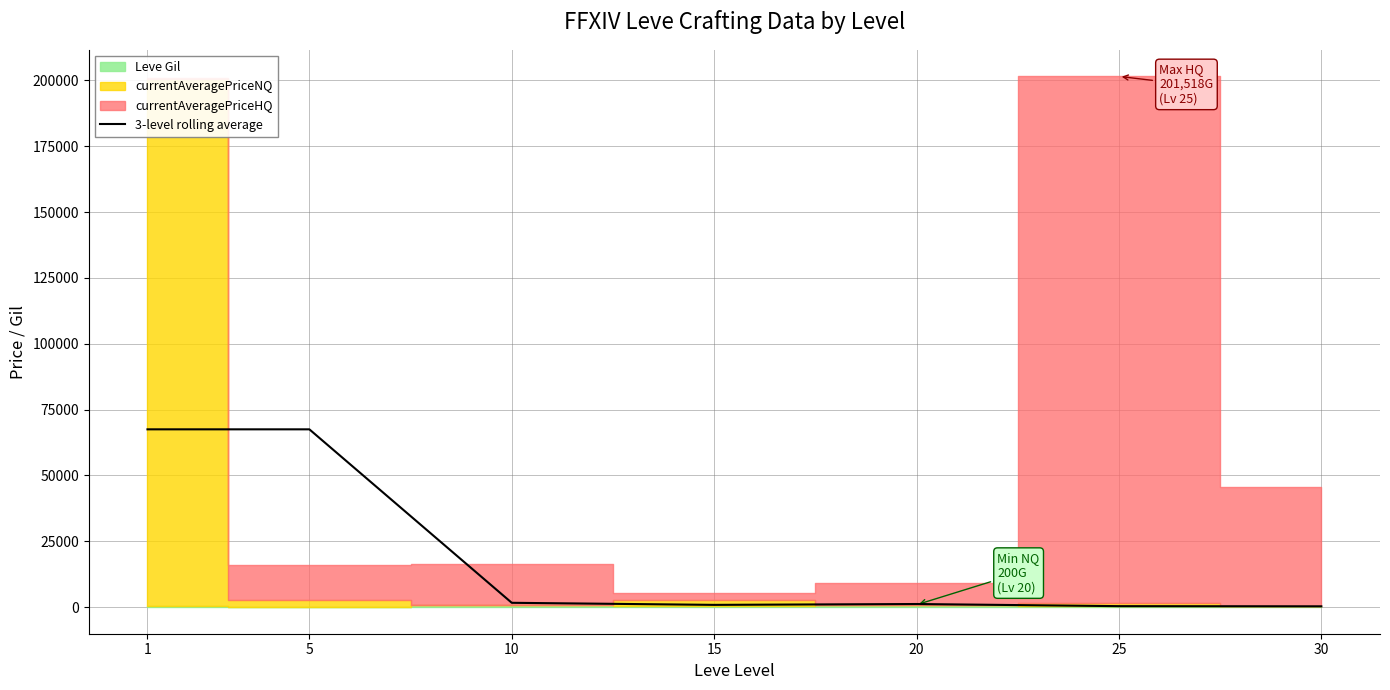

Reading right to left, transcribe all the data shown in this chart.

324.4	391.1	1202.8	878.4	1663.4	67518.3	67518.3